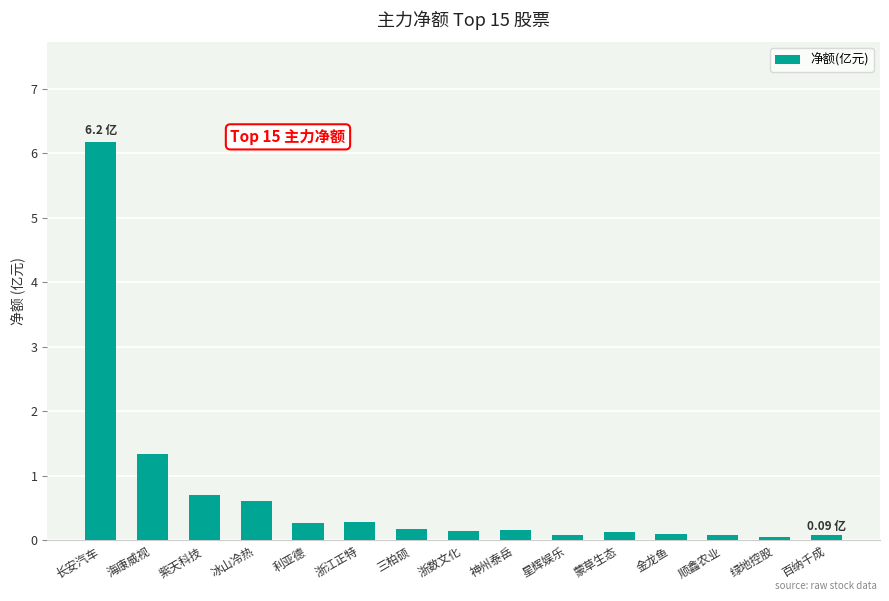

How many data points does each series have?

15